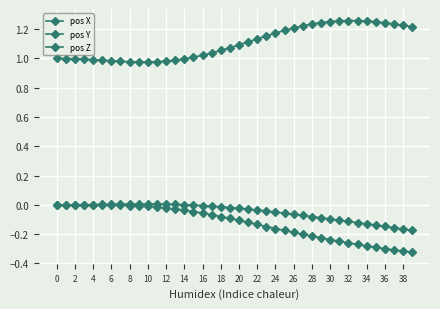

True or false: pos Y and pos Z intersect in this chart.

False